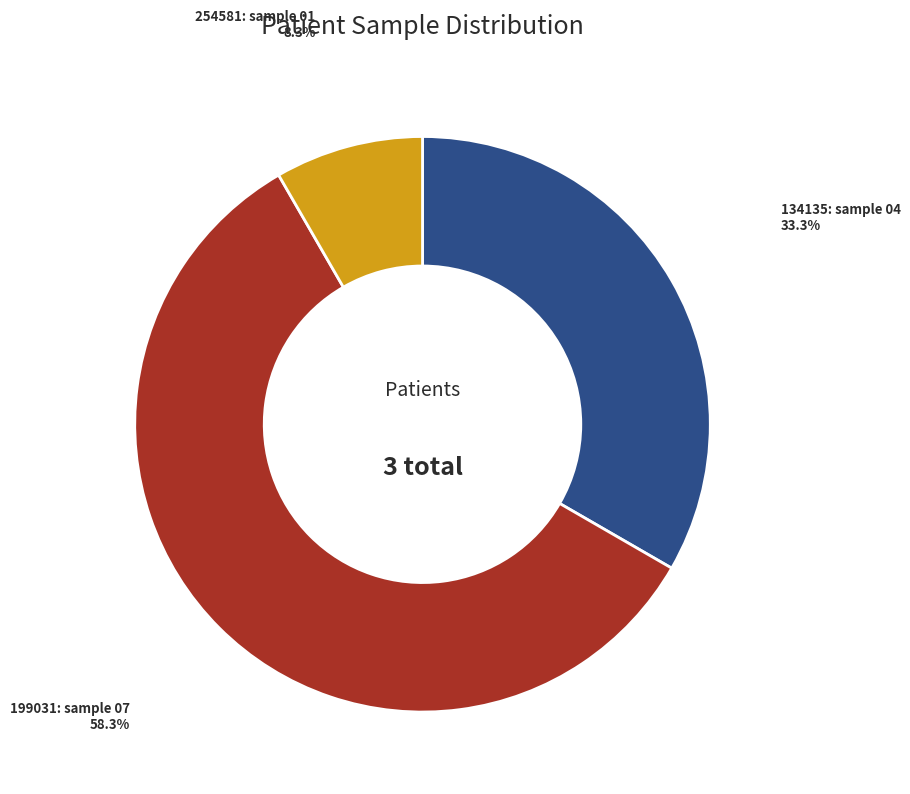

What percentage is NOT represented by 134135?

66.7%